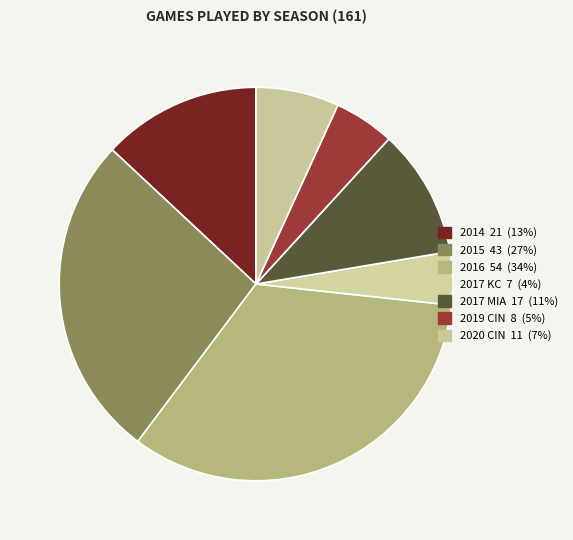

How many segments does this pie chart have?

7